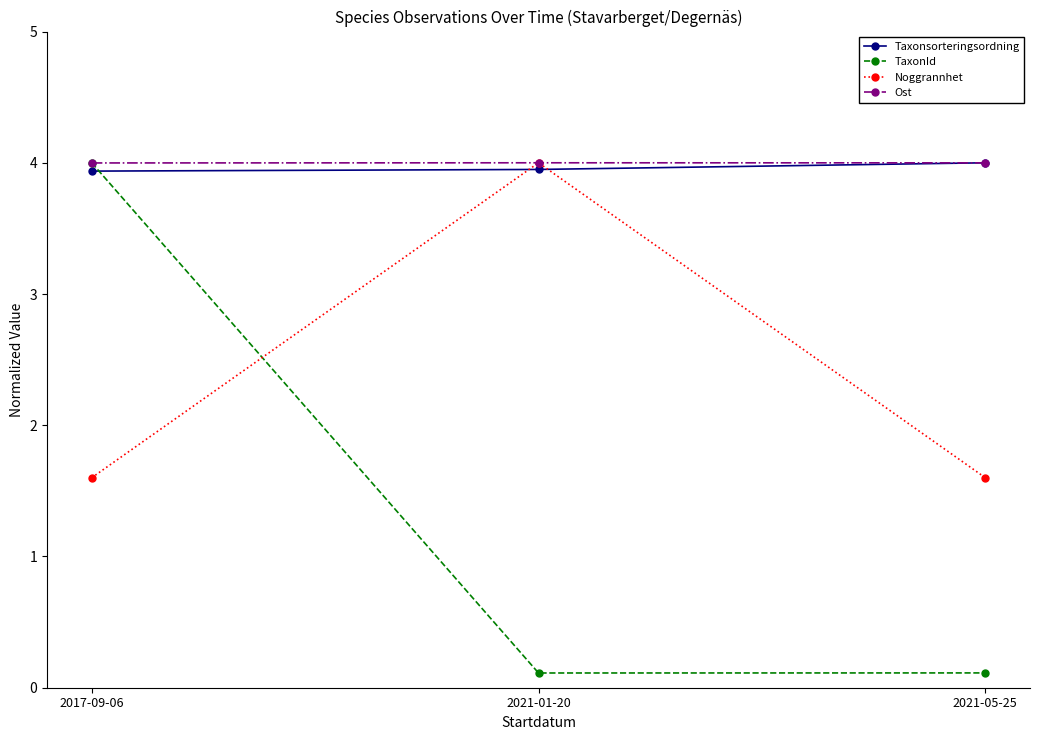

What is the difference between the highest and lowest values at 2021-01-20?

3.9